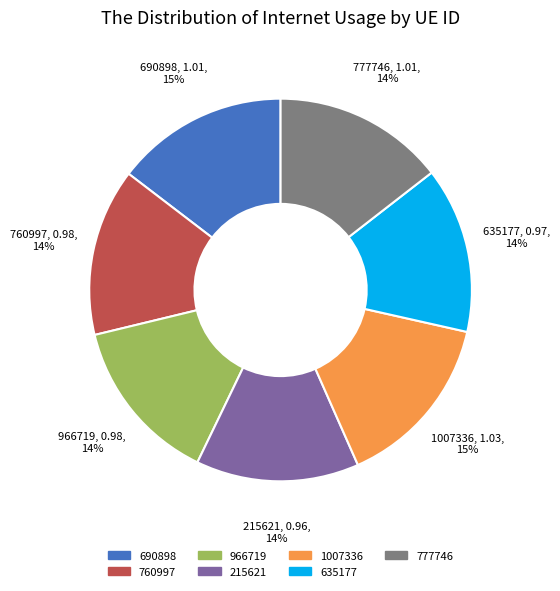

To the nearest percent, what percentage of the pie is 690898?

15%